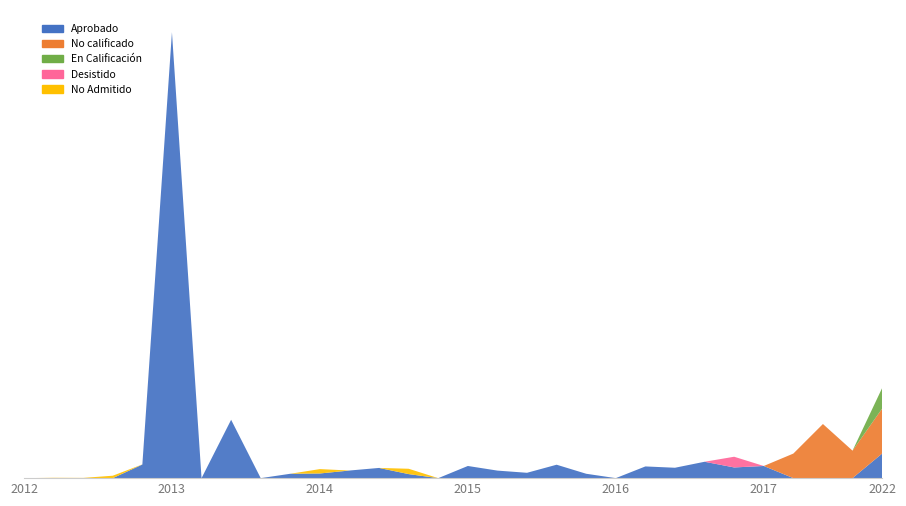

Reading right to left, what are all the values shown in this chart?

Aprobado: 50500	0	0	0	25000	22000	33678	21360	24079	0	9000	27600	11000	15500	25000	0	8300	21000	15675	9600	9000	0	120000	0	917000	28000	0	0	0	0
No calificado: 92500	56500	111290	50500	0	0	0	0	0	0	0	0	0	0	0	0	0	0	0	0	0	0	0	0	0	0	0	0	0	0
En Calificación: 42193	0	0	0	0	0	0	0	0	0	0	0	0	0	0	0	0	0	0	0	0	0	0	0	0	0	0	0	0	0
Desistido: 0	0	0	0	0	22000	0	0	0	0	0	0	0	0	0	0	0	0	0	0	0	0	0	0	0	0	0	250	0	0
No Admitido: 0	0	0	0	0	0	0	0	0	0	0	0	0	0	0	0	11000	0	0	9000	0	0	0	0	0	200	5000	250	706	0